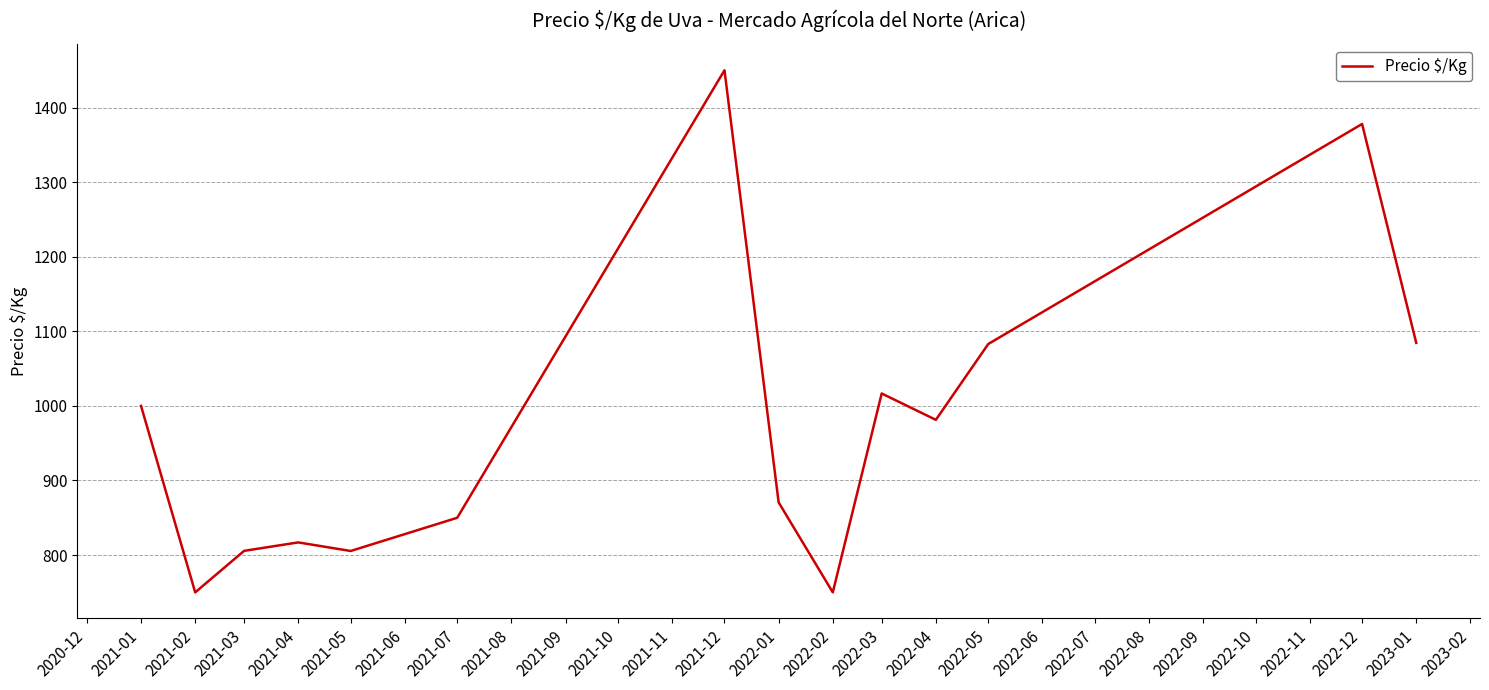

What is the greatest value displayed?

1450.0